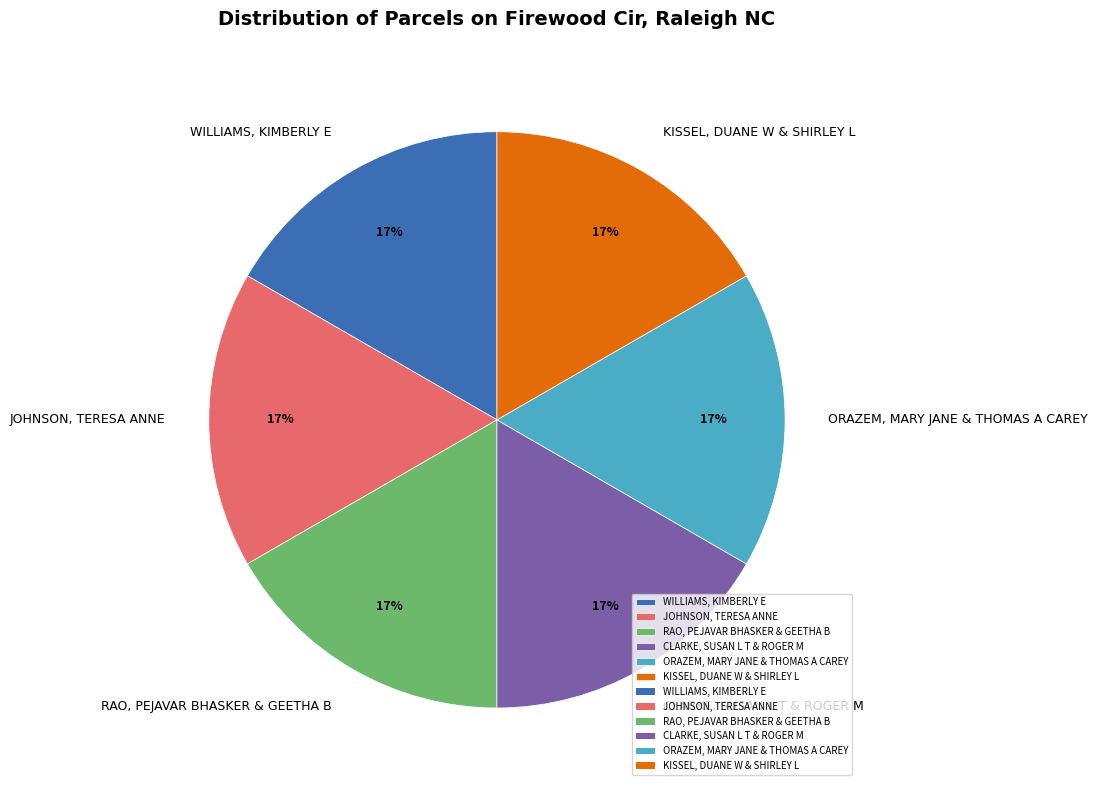

Is the sum of ORAZEM, MARY JANE & THOMAS A CAREY and RAO, PEJAVAR BHASKER & GEETHA B greater than half?

No